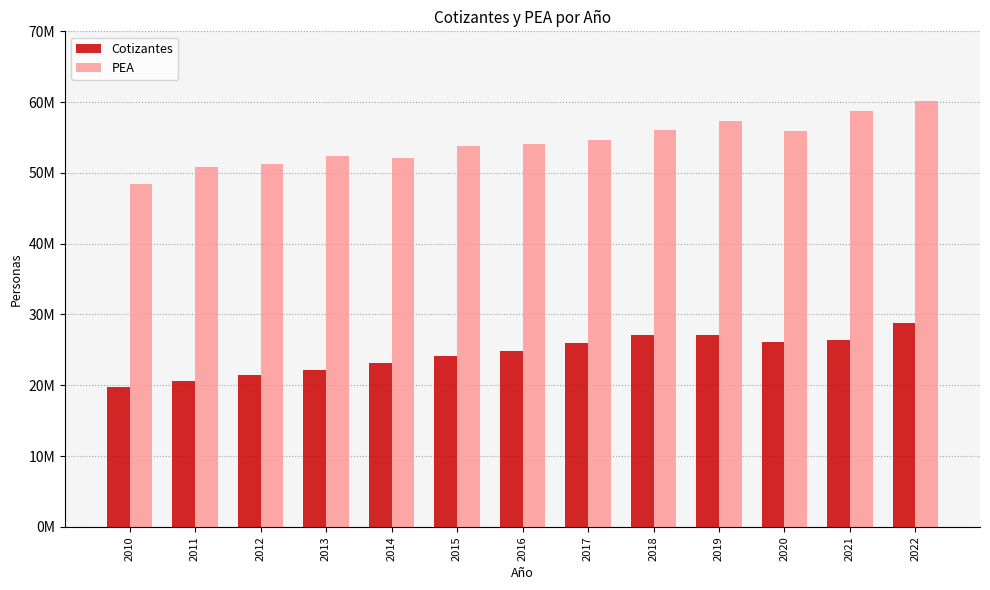

What is the difference between the Cotizantes values at 2011 and 2019?

6528256